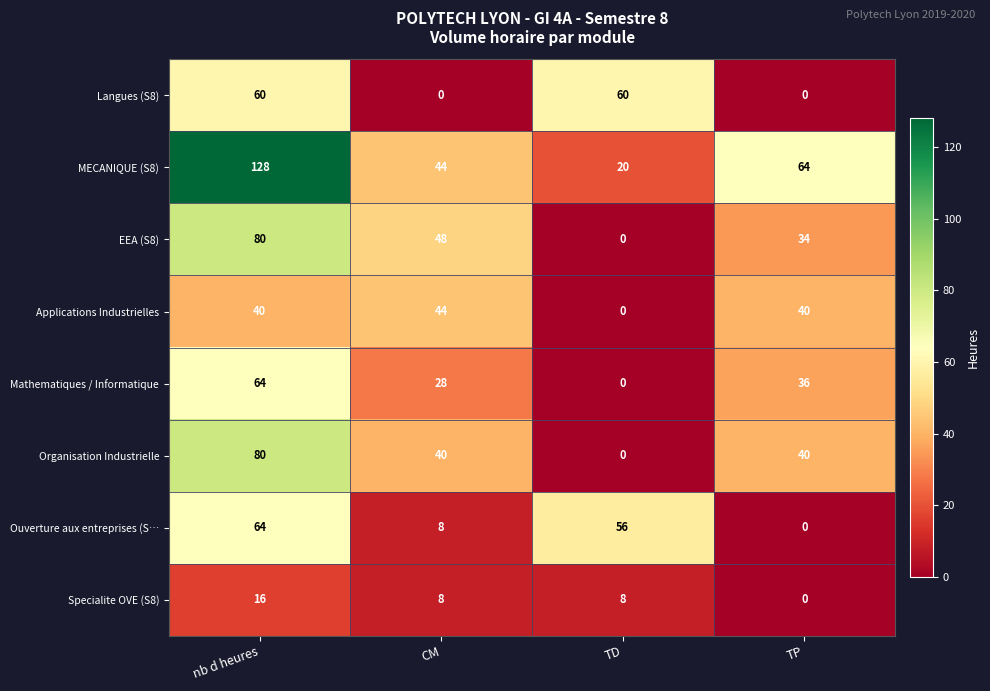

At which label does Specialite OVE (S8) reach its minimum?

TP